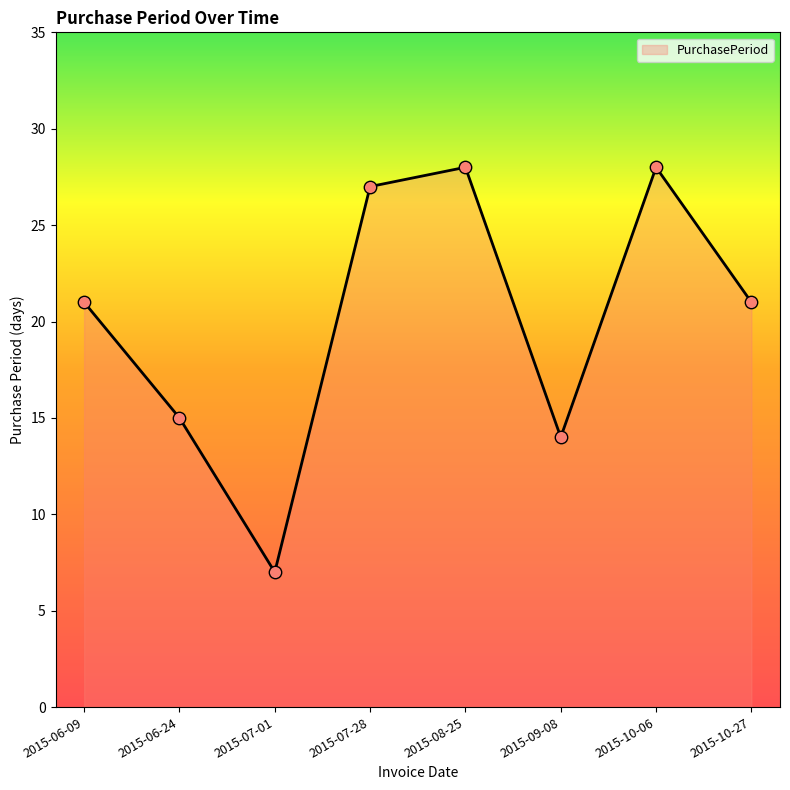

What is the change in value from 2015-07-01 to 2015-09-08?

+7